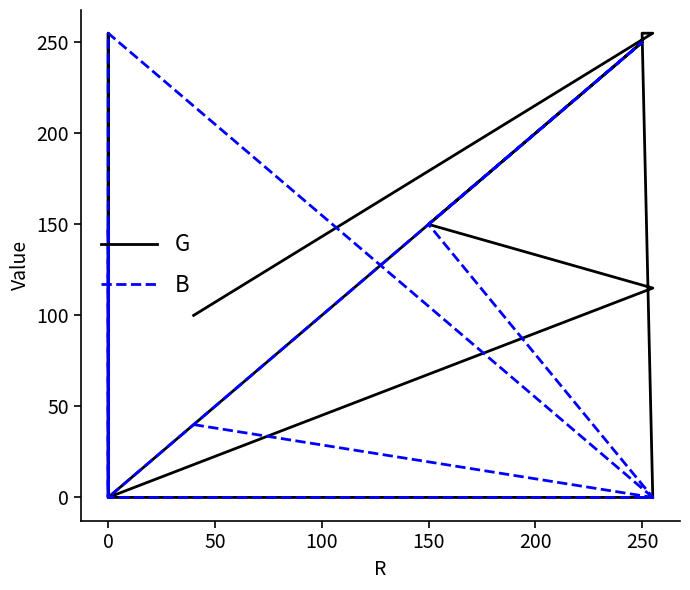

Reading right to left, what are all the values shown in this chart?

G: 1	200	250	150	115	0	150	250	255	0	0	255	255	100
B: 1	200	250	150	0	0	150	0	0	255	0	0	0	40